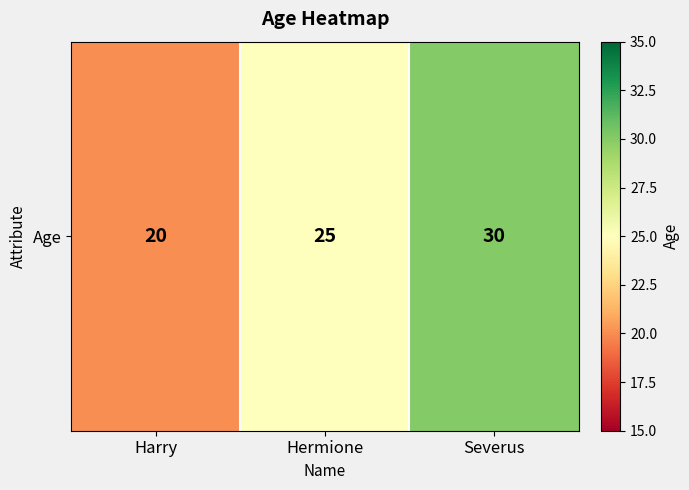

List the labels in order of value, smallest first.

Harry, Hermione, Severus